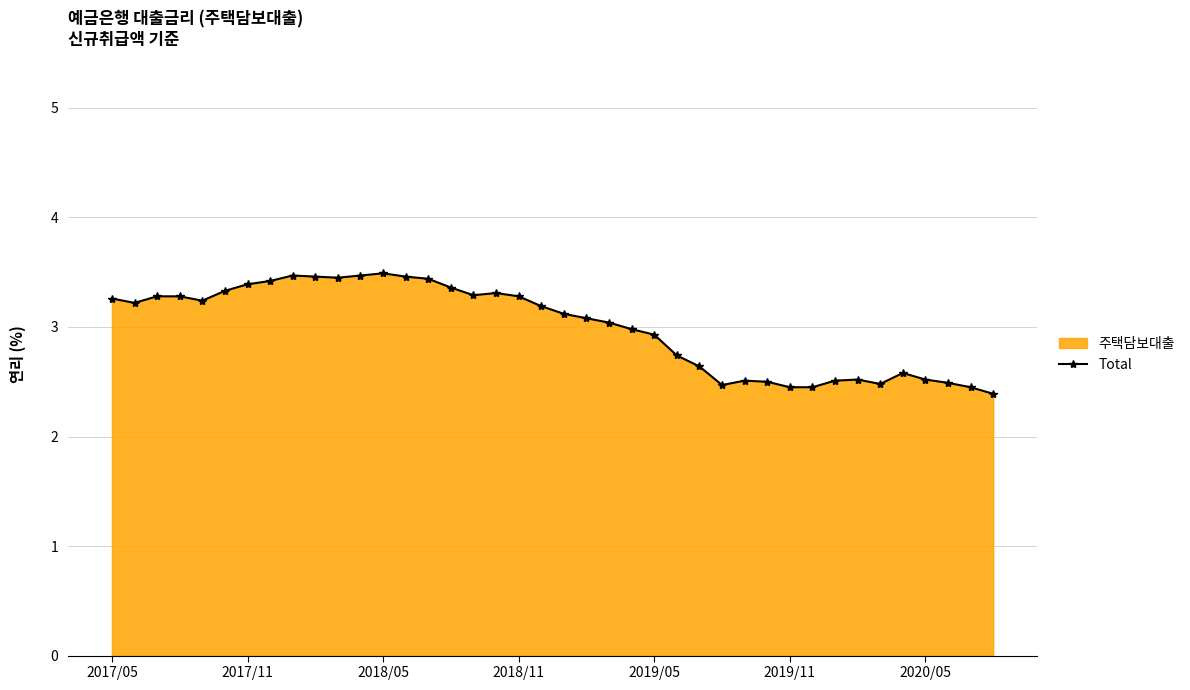

What is the smallest value displayed?

2.4